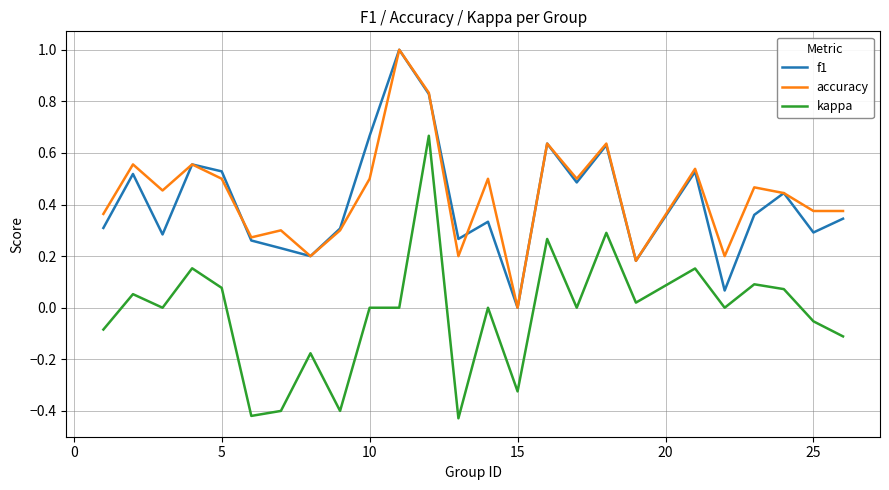

Which series has the widest spread of values?

kappa